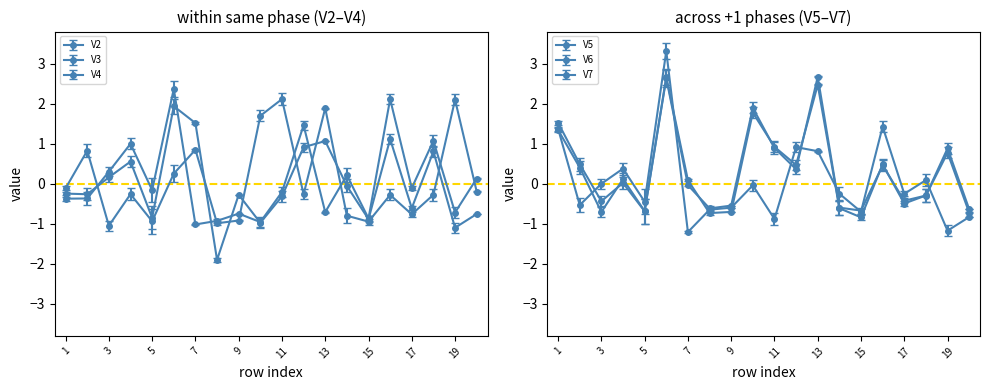

Reading right to left, extract all data points from this chart.

V2: 20=0.1	19=-0.7	18=1.1	17=-0.1	16=2.1	15=-0.9	14=0.2	13=-0.7	12=1.5	11=-0.2	10=-1.0	9=-0.7	8=-0.9	7=-1.0	6=2.4	5=-0.2	4=1.0	3=0.3	2=-0.4	1=-0.4
V3: 20=-0.8	19=-1.1	18=0.8	17=-0.6	16=1.1	15=-0.9	14=-0.1	13=1.1	12=0.9	11=-0.3	10=-1.0	9=-0.3	8=-1.9	7=1.5	6=1.9	5=-0.9	4=0.6	3=0.2	2=-0.3	1=-0.2
V4: 20=-0.2	19=2.1	18=-0.3	17=-0.8	16=-0.3	15=-0.9	14=-0.8	13=1.9	12=-0.3	11=2.1	10=1.7	9=-0.9	8=-1.0	7=0.8	6=0.3	5=-0.9	4=-0.3	3=-1.0	2=0.8	1=-0.1
V5: 20=-0.6	19=0.9	18=-0.3	17=-0.5	16=0.5	15=-0.8	14=-0.6	13=2.5	12=0.5	11=0.9	10=1.8	9=-0.7	8=-0.7	7=0.1	6=2.7	5=-0.7	4=0.1	3=-0.7	2=0.4	1=1.3
V6: 20=-0.8	19=-1.2	18=0.1	17=-0.3	16=1.4	15=-0.7	14=-0.2	13=0.8	12=0.9	11=-0.9	10=-0.0	9=-0.6	8=-0.6	7=-1.2	6=3.3	5=-0.4	4=0.4	3=-0.0	2=-0.5	1=1.4
V7: 20=-0.7	19=0.8	18=-0.3	17=-0.4	16=0.5	15=-0.7	14=-0.6	13=2.7	12=0.4	11=0.9	10=1.9	9=-0.5	8=-0.6	7=-0.0	6=2.6	5=-0.7	4=0.0	3=-0.4	2=0.5	1=1.5